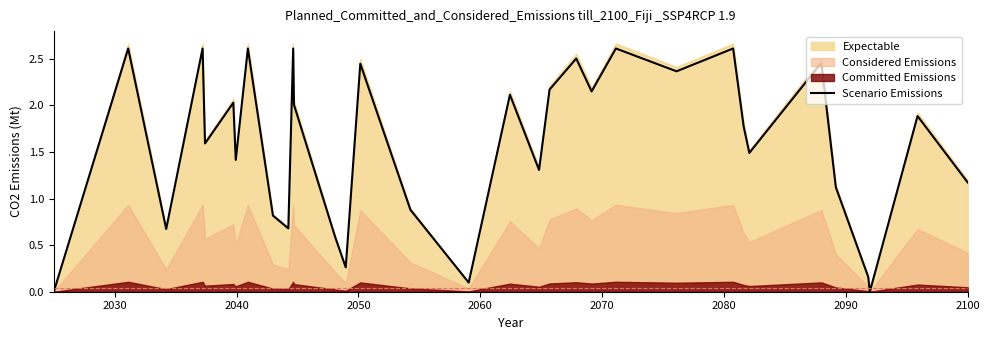

What is the maximum value shown in the chart?

2.6